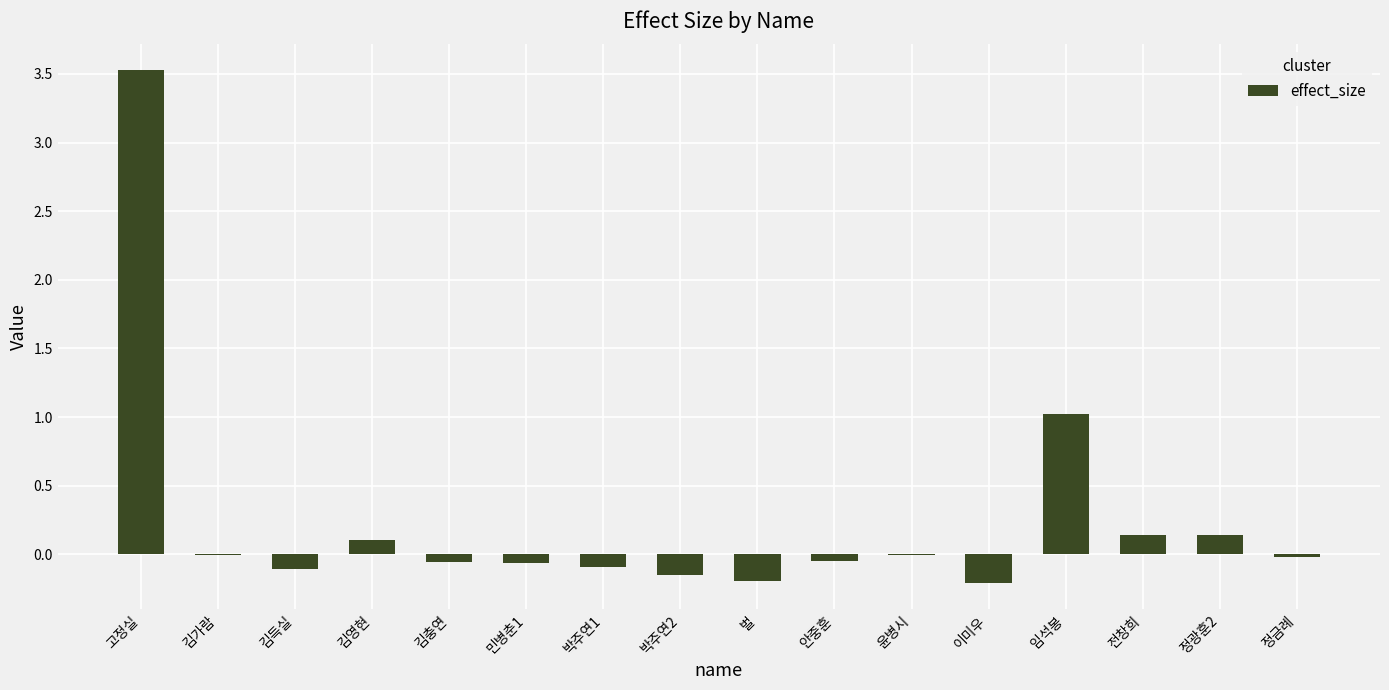

True or false: the data shows 0.1 at 김영현.

True